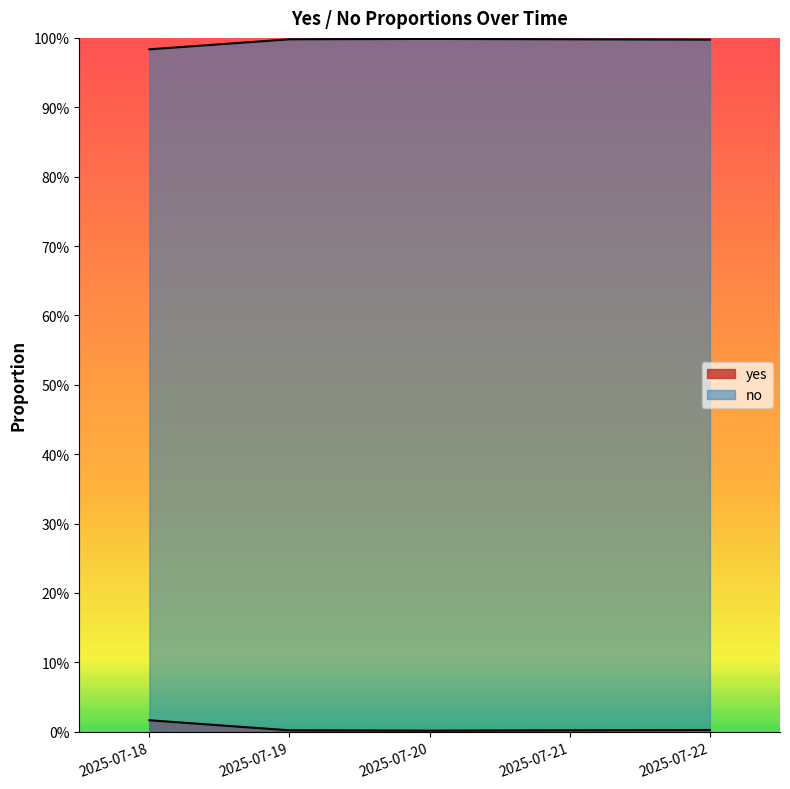

Rank the series at 2025-07-18 from lowest to highest value.

yes, no